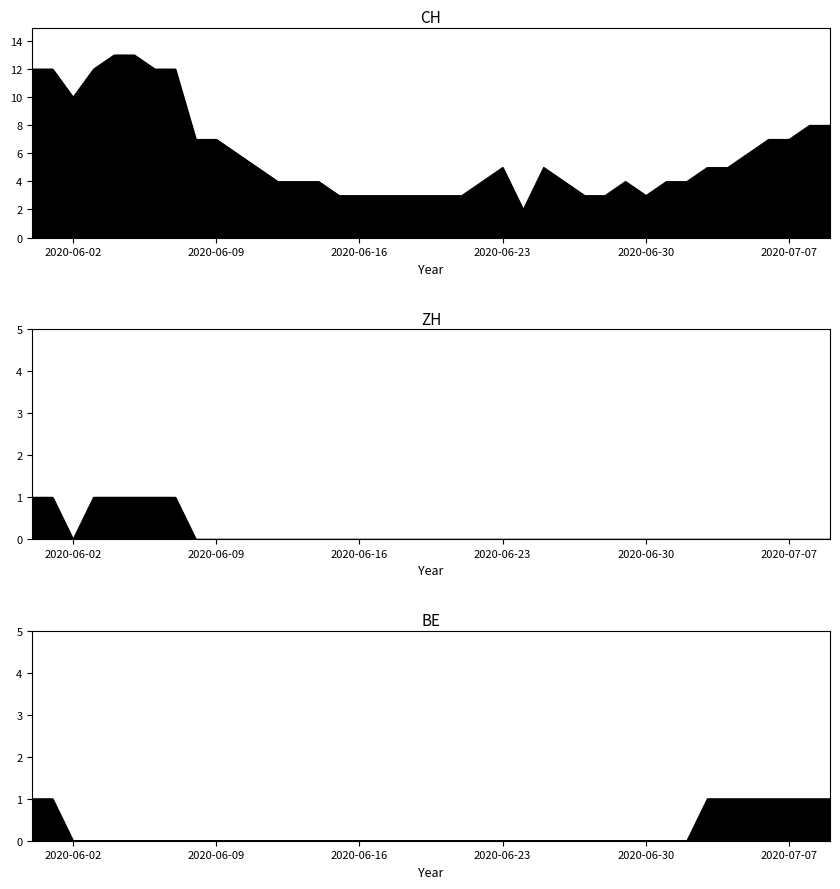

Reading left to right, transcribe all the data shown in this chart.

CH: 12	12	10	12	13	13	12	12	7	7	6	5	4	4	4	3	3	3	3	3	3	3	4	5	2	5	4	3	3	4	3	4	4	5	5	6	7	7	8	8
ZH: 1	1	0	1	1	1	1	1	0	0	0	0	0	0	0	0	0	0	0	0	0	0	0	0	0	0	0	0	0	0	0	0	0	0	0	0	0	0	0	0
BE: 1	1	0	0	0	0	0	0	0	0	0	0	0	0	0	0	0	0	0	0	0	0	0	0	0	0	0	0	0	0	0	0	0	1	1	1	1	1	1	1